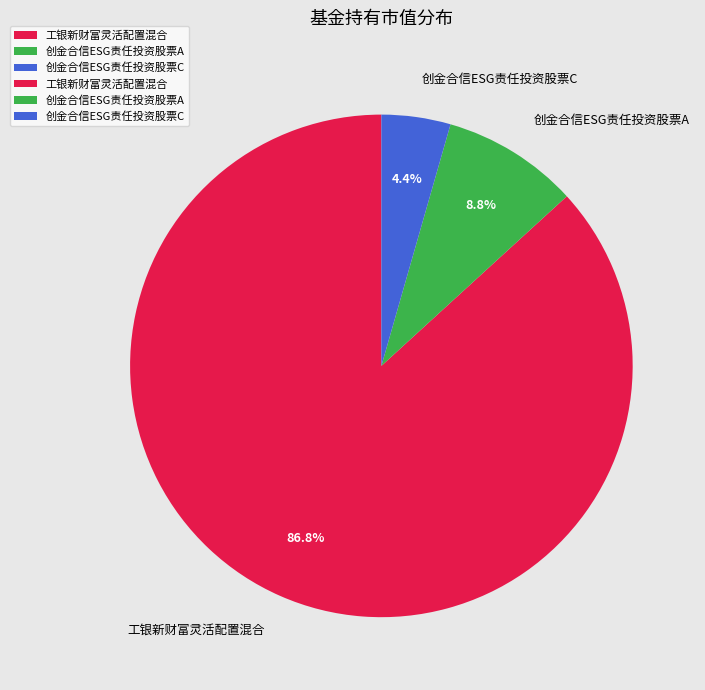

Do 工银新财富灵活配置混合 and 创金合信ESG责任投资股票C together represent more than half of the pie?

Yes